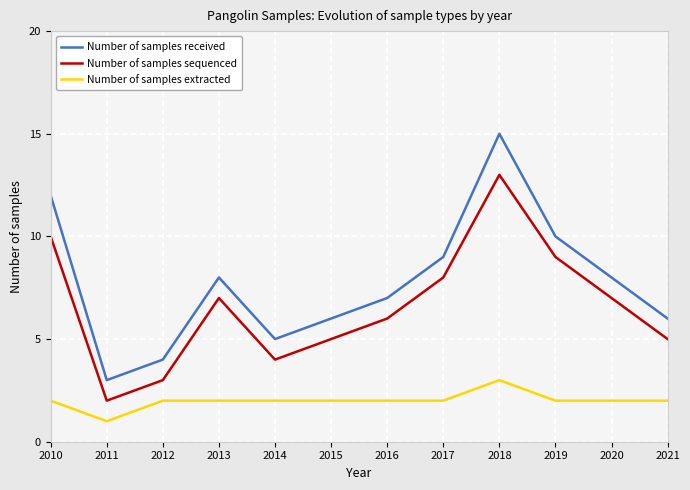

Does the chart have visible grid lines?

Yes